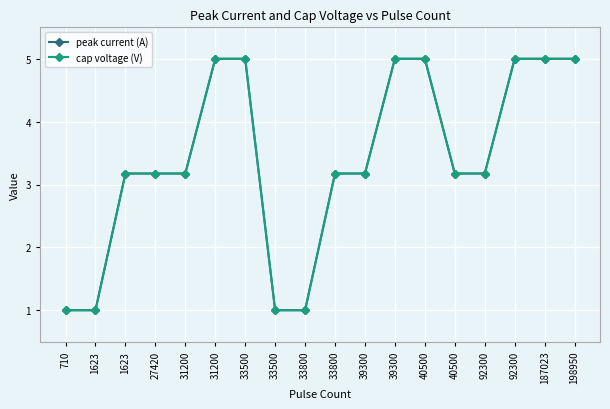

What are all the series names shown in the legend?

peak current (A), cap voltage (V)